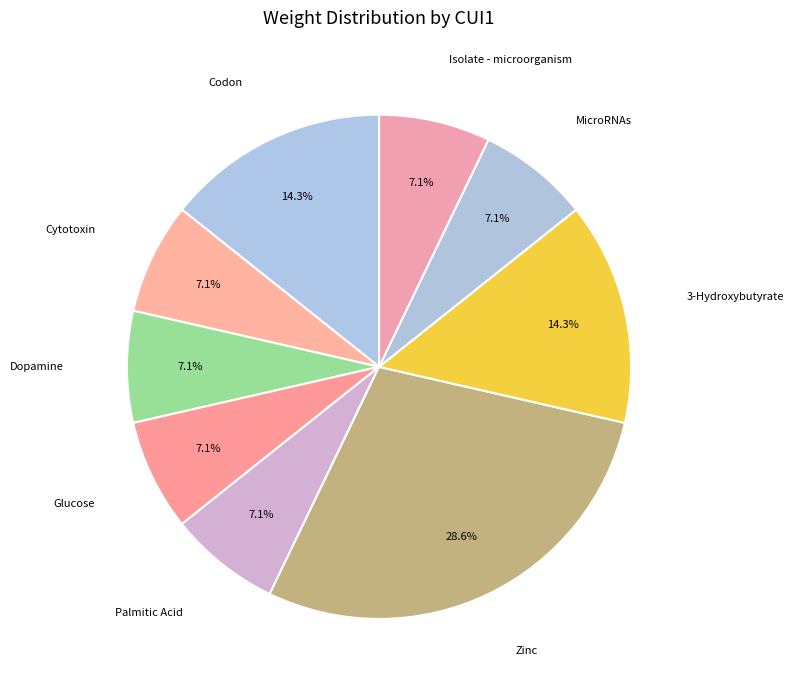

What percentage is NOT represented by Dopamine?

92.9%